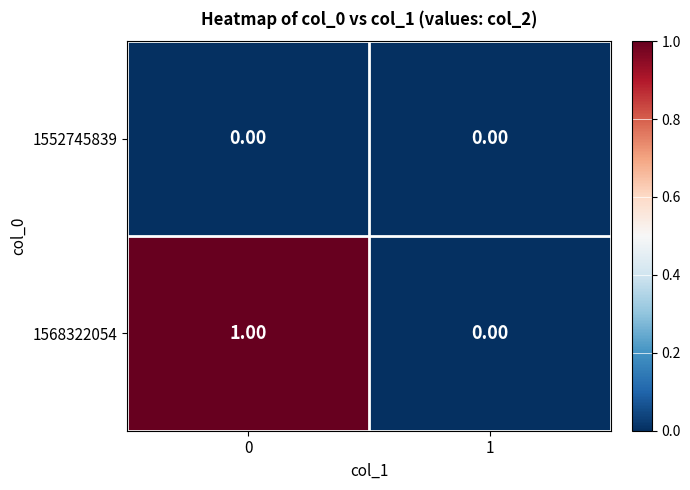

Rank the series by their average value, from highest to lowest.

1568322054, 1552745839